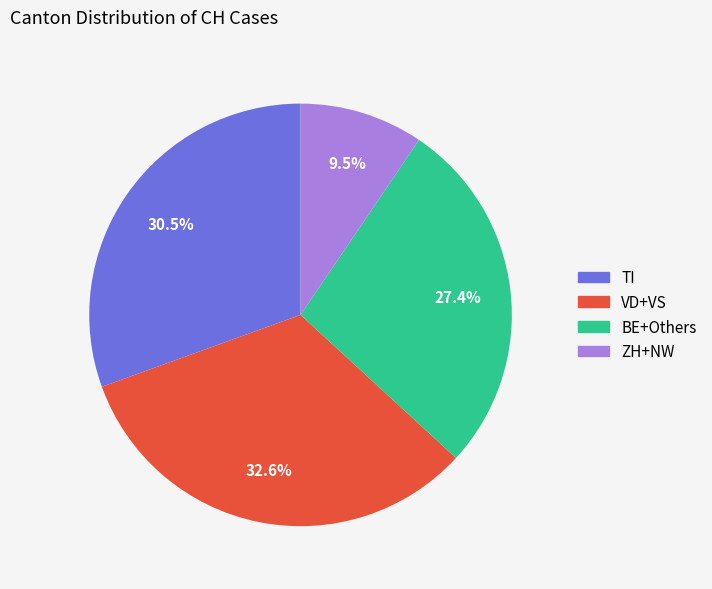

Is TI the majority of the pie?

No